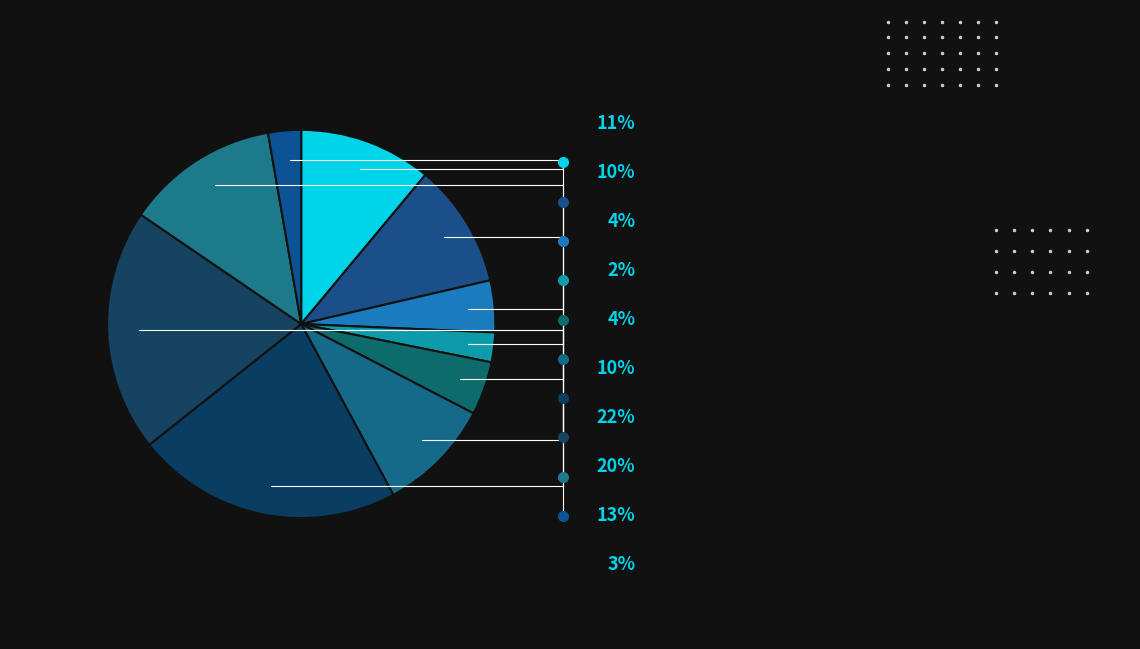

Which slice is the largest?

7